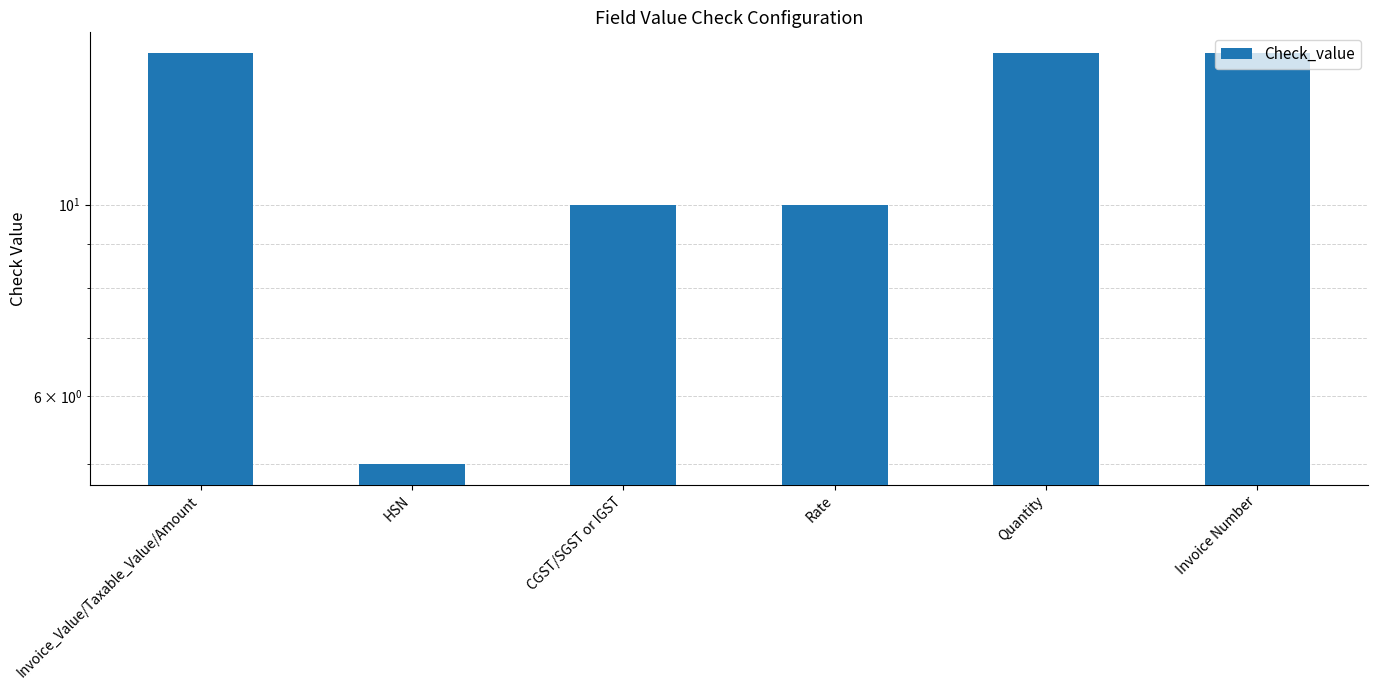

What is the ratio of the value at Invoice_Value/Taxable_Value/Amount to the value at Invoice Number?

1.0